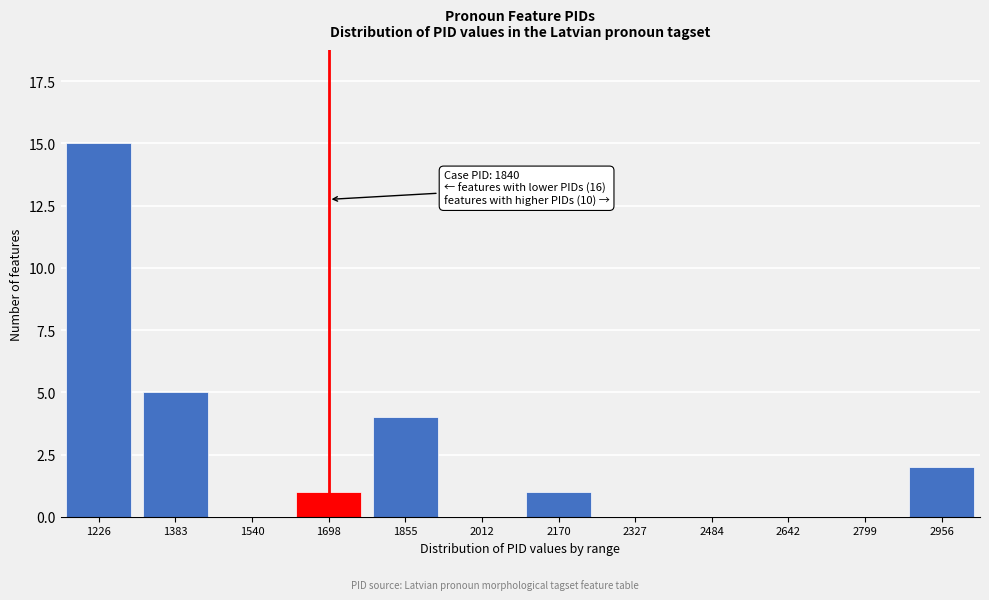

Reading right to left, extract all data points from this chart.

2956=2	2799=0	2642=0	2484=0	2327=0	2170=1	2012=0	1855=4	1698=1	1540=0	1383=5	1226=15